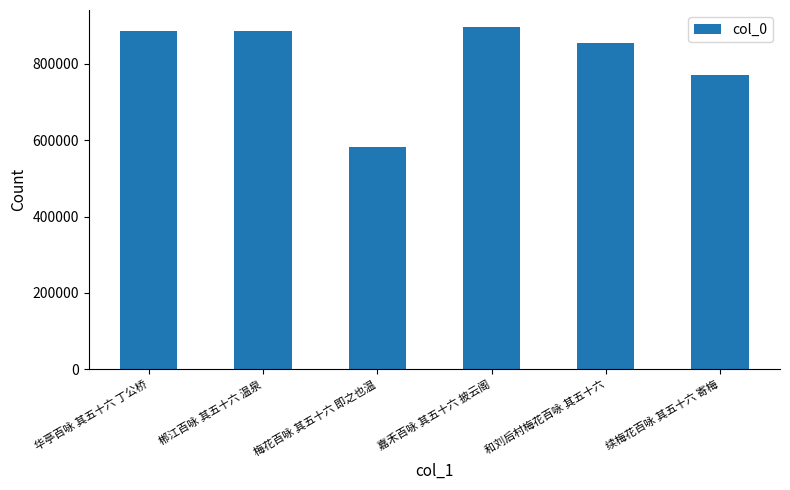

What is the label of the 3rd bar from the right?

嘉禾百咏 其五十六 披云阁